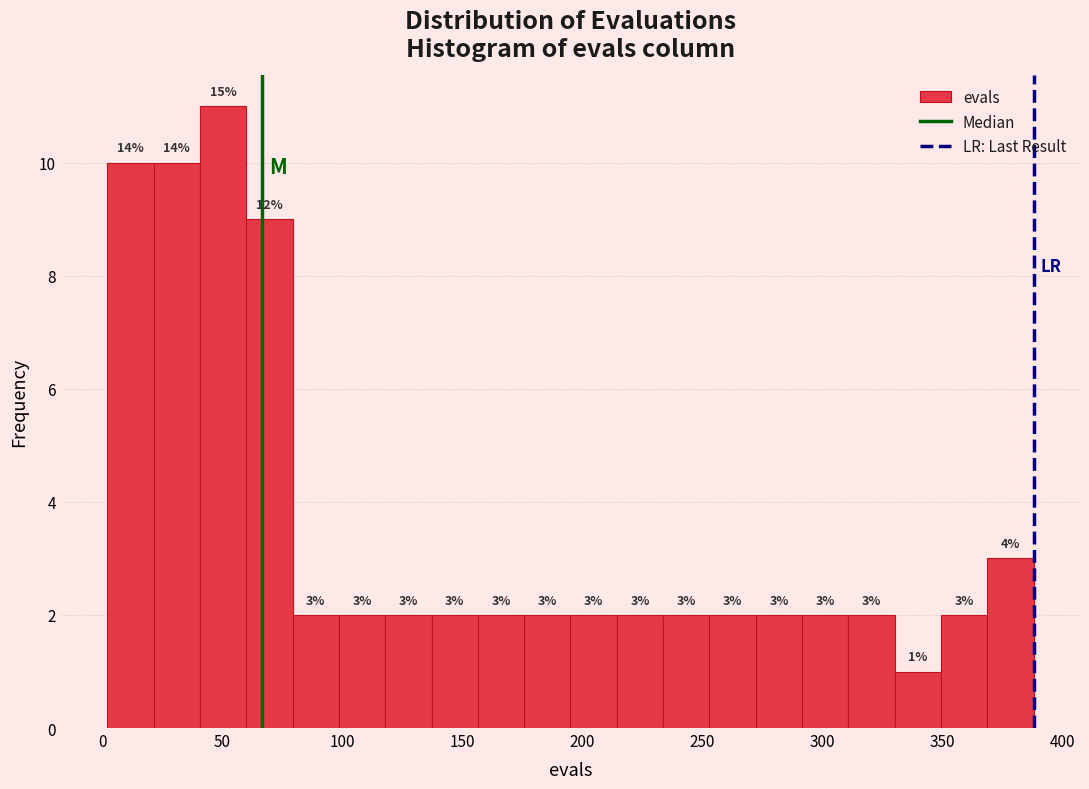

Read against the x-axis, roughly where is the centre of the tallest bar?

50